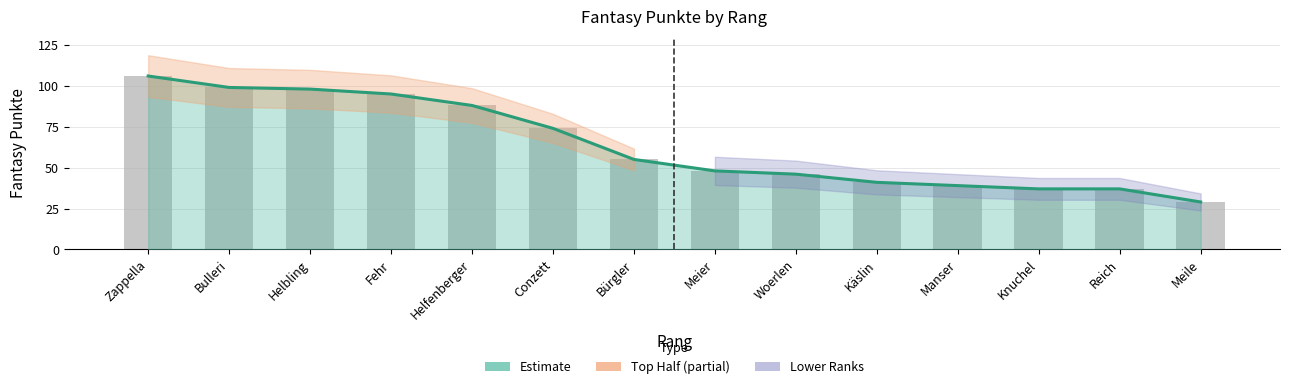

What is the change in value from Helbling to Fehr?

-3